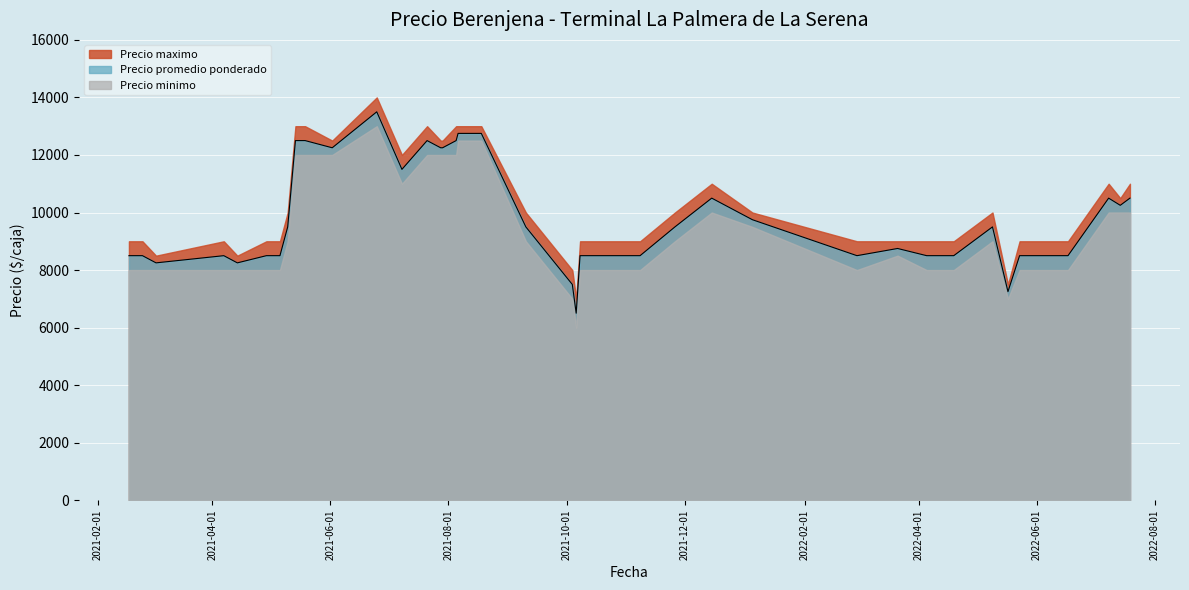

How many lines are shown in the chart?

3